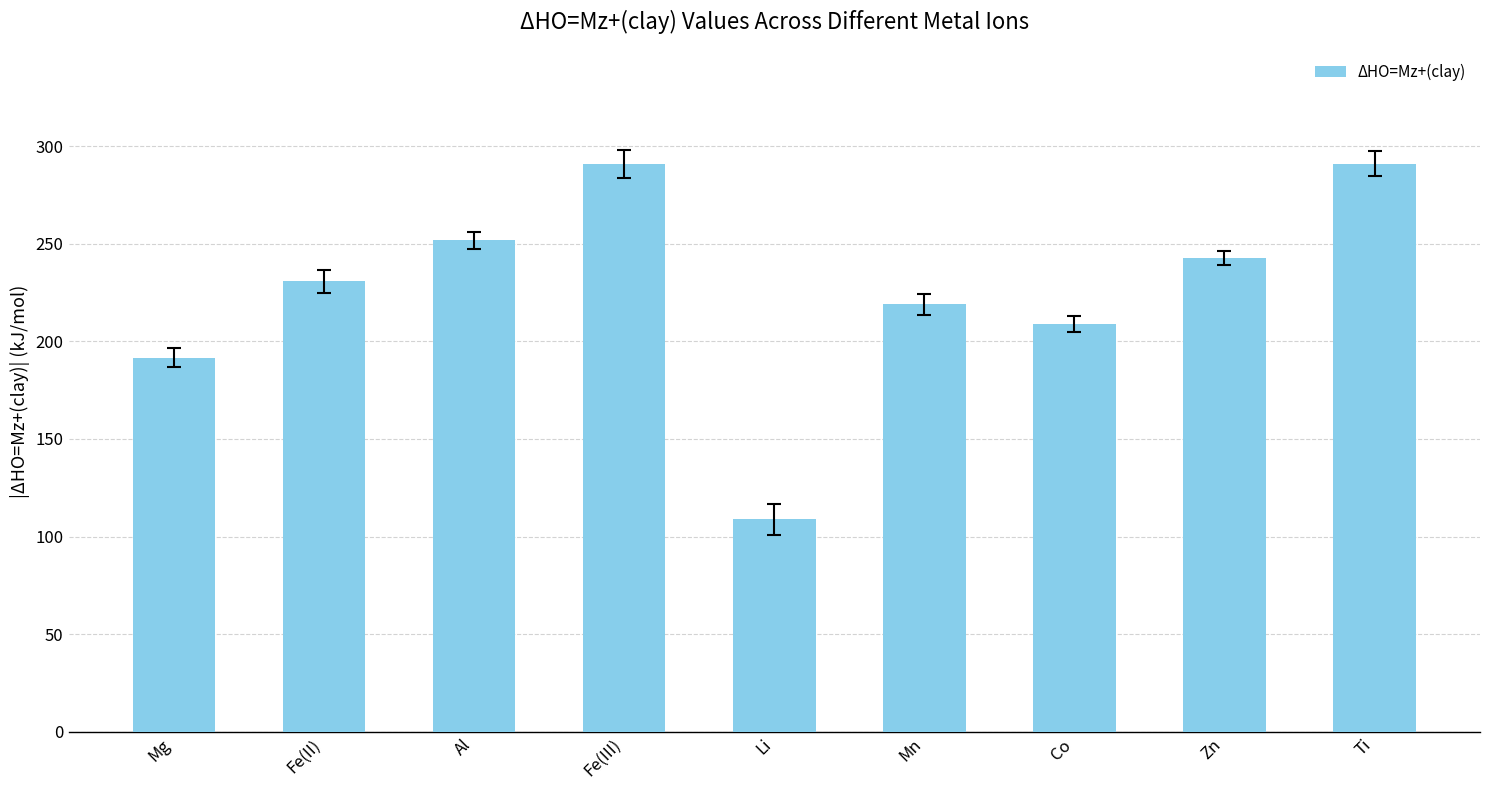

What is the value of the 2nd bar from the left?

230.8